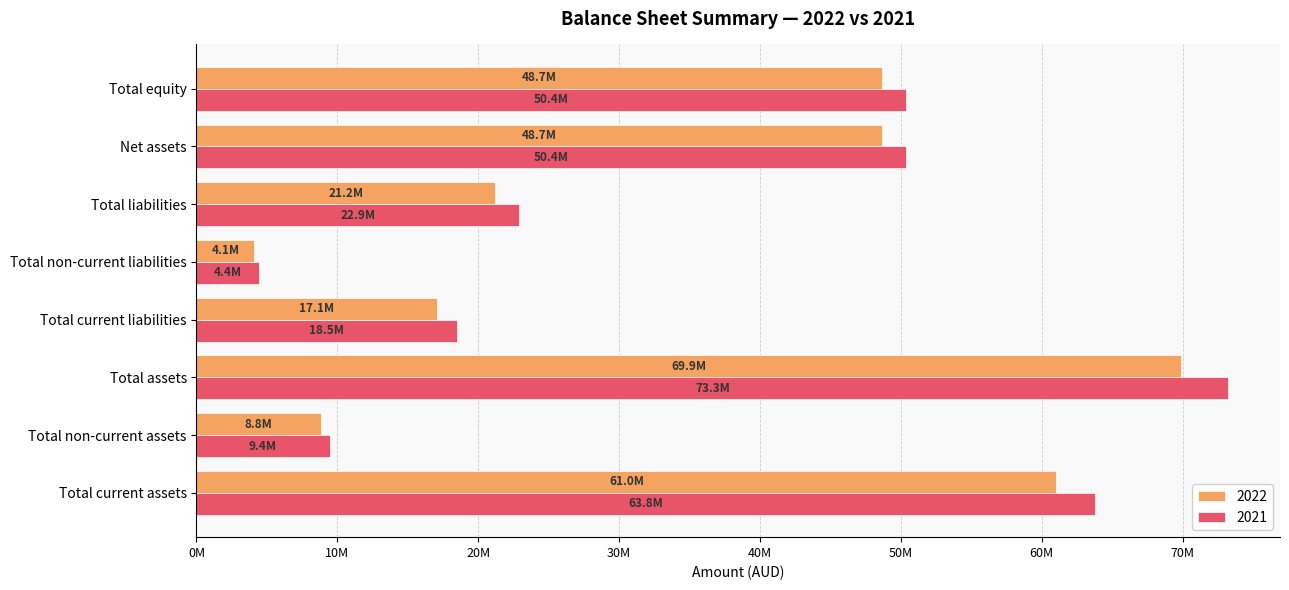

At Net assets, list the series in order from largest to smallest.

2021, 2022